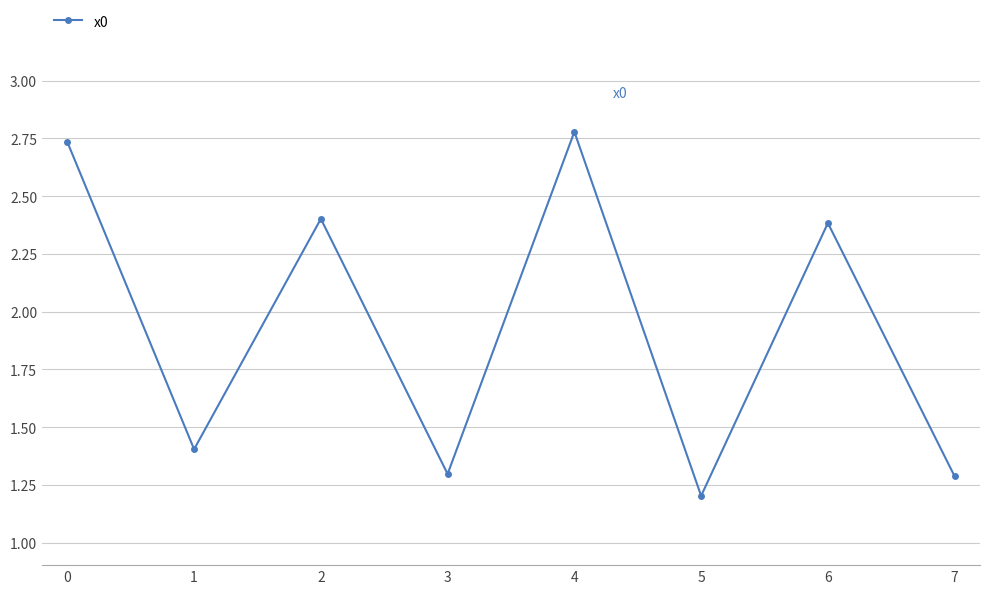

What is the sum of all values?

15.5